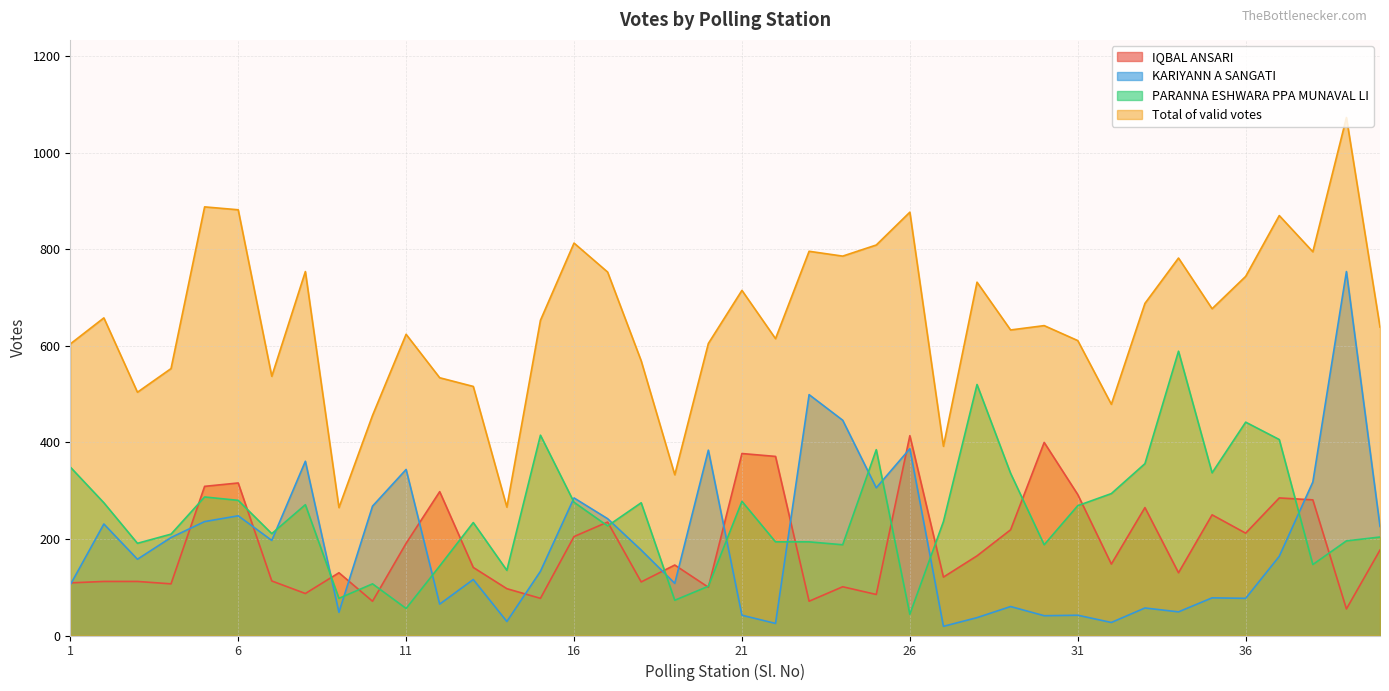

True or false: Total of valid votes has a value of 395 at 18.

False